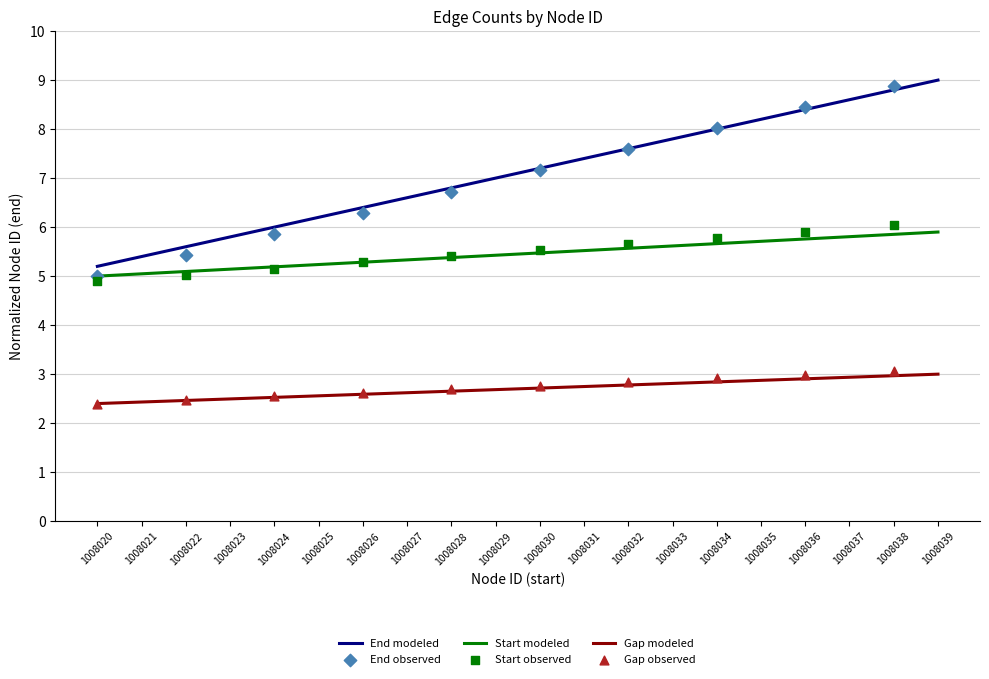

True or false: End modeled and Start modeled cross at least once.

False